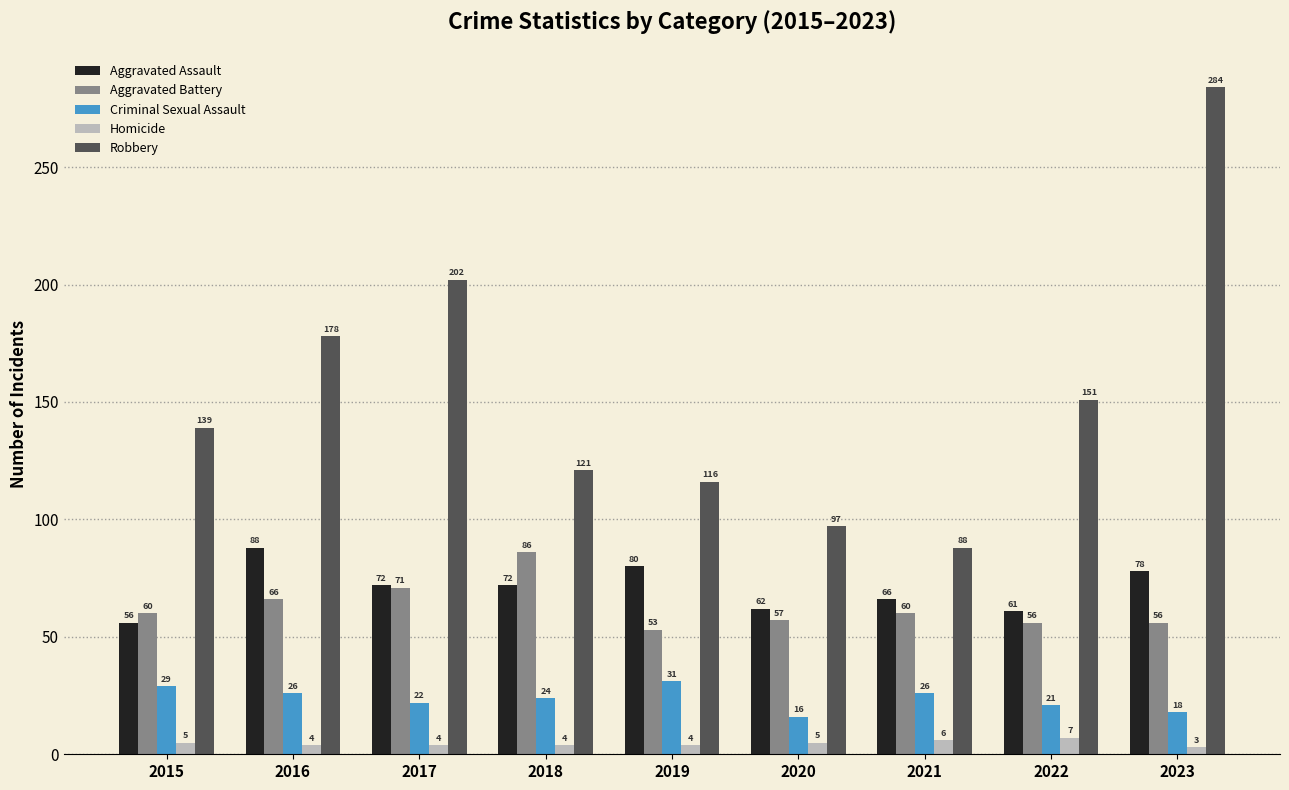

Is it true that Criminal Sexual Assault equals 20 at 2019?

False